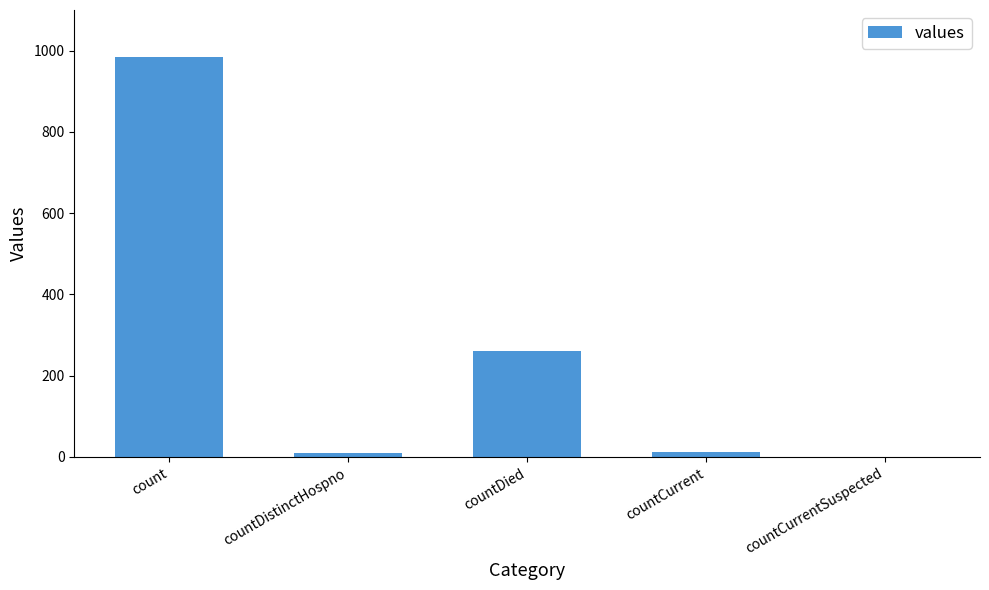

Where is the data nearest to the value 492?

countDied